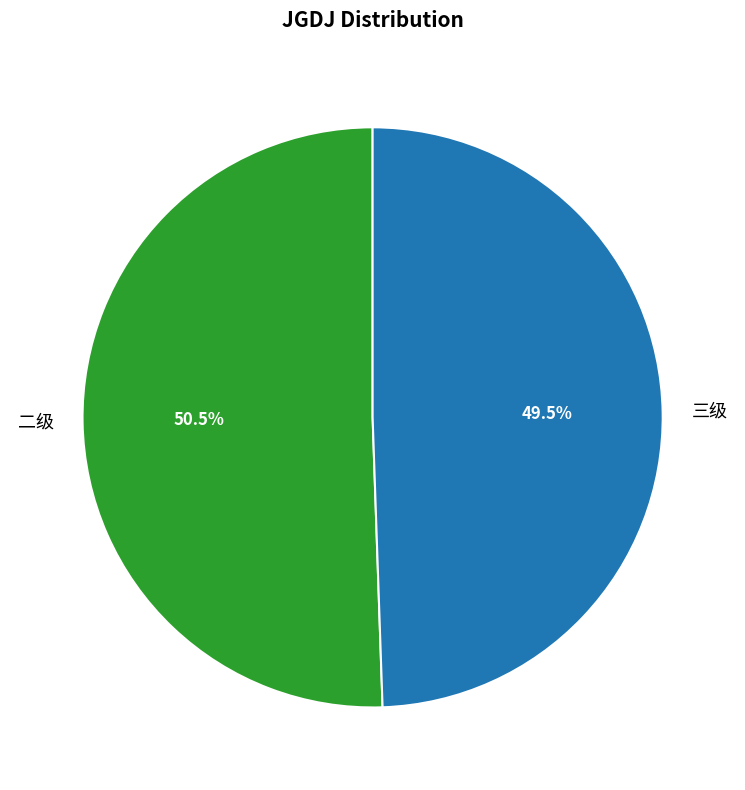

What is the total percentage of 二级 and 三级?

100.0%